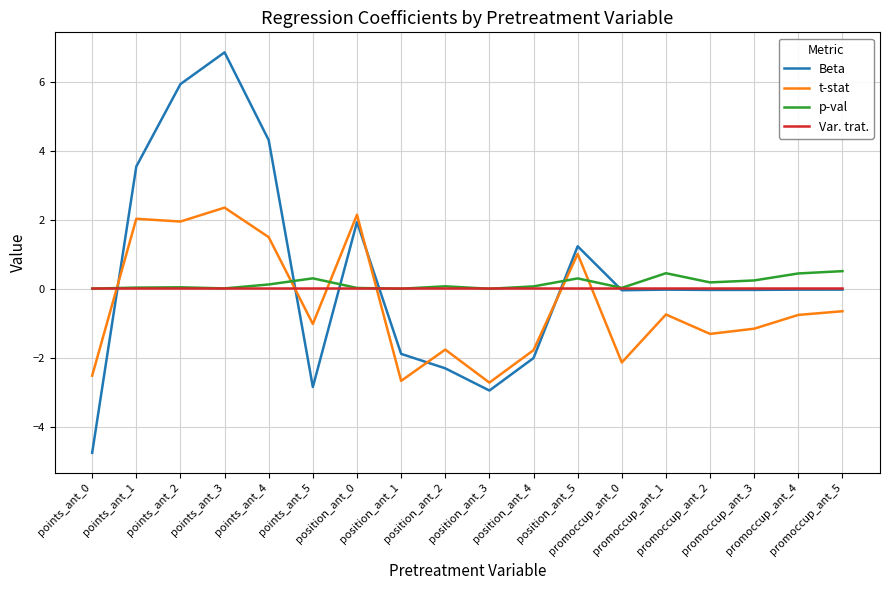

What is the difference between the highest and lowest values at promoccup_ant_4?

1.2